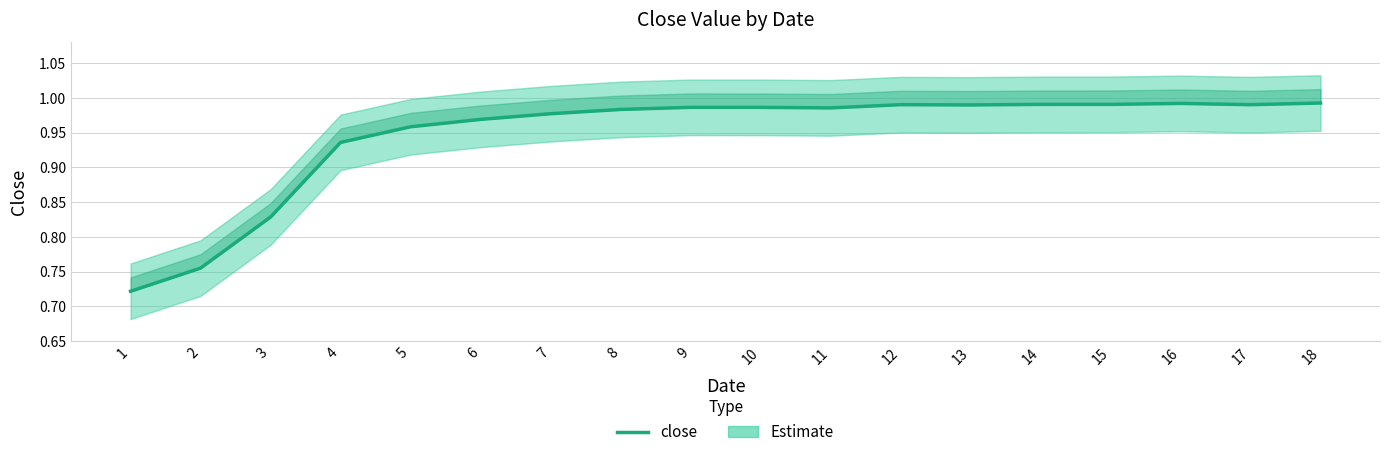

At which category does the chart reach its minimum across all series?

1